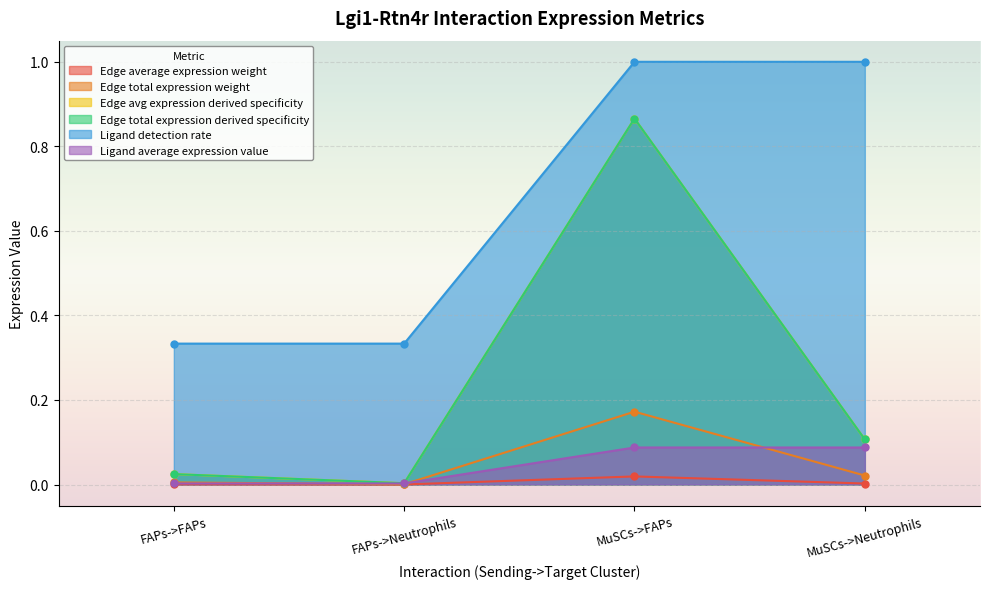

How many interior local valleys does the Edge avg expression derived specificity series have?

1